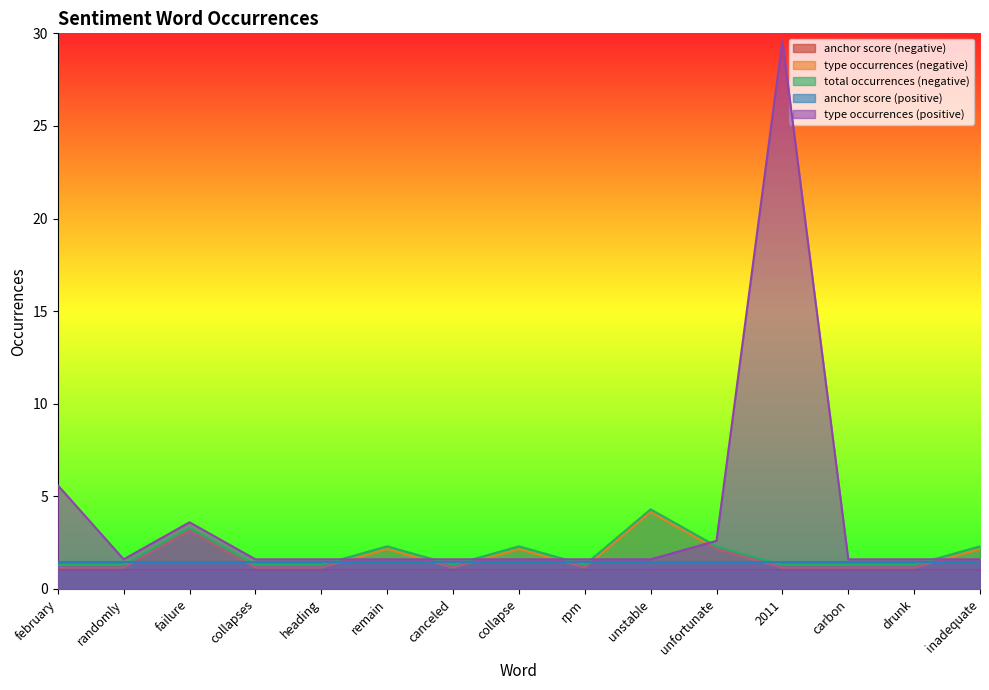

Which series has the largest total across all categories?

type occurrences (positive)